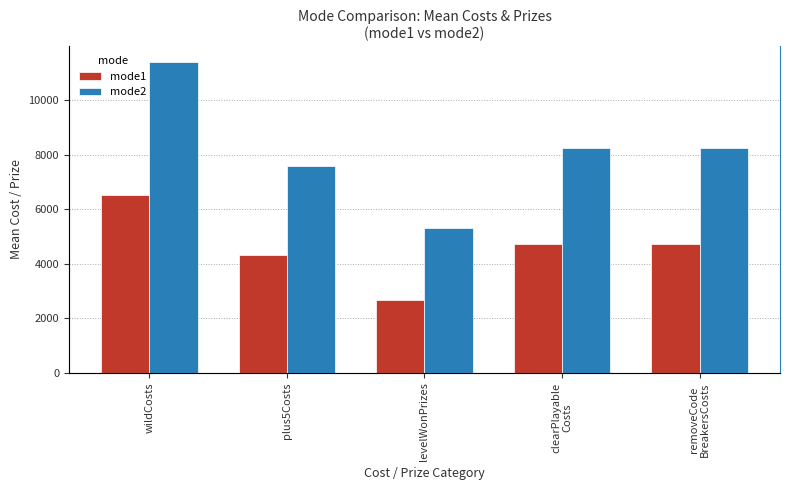

What is the greatest value displayed?

11412.5